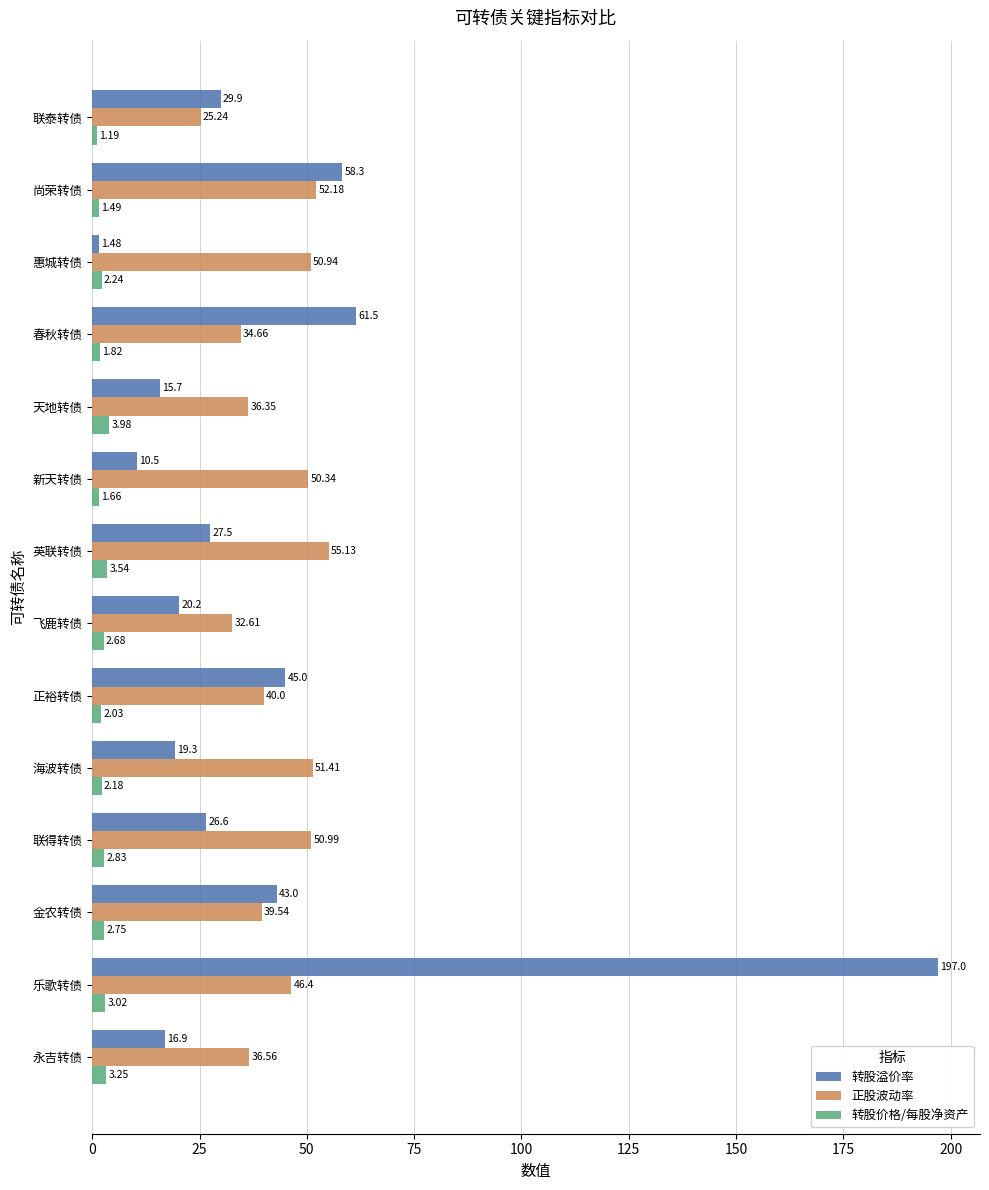

Is the value of 正股波动率 at 正裕转债 greater than the value of 转股溢价率 at 英联转债?

Yes